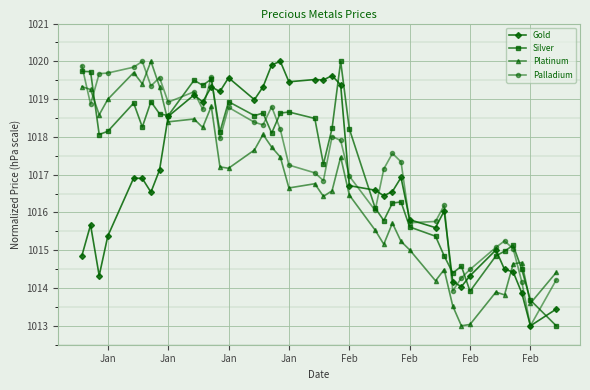

True or false: Platinum and Gold cross at least once.

True